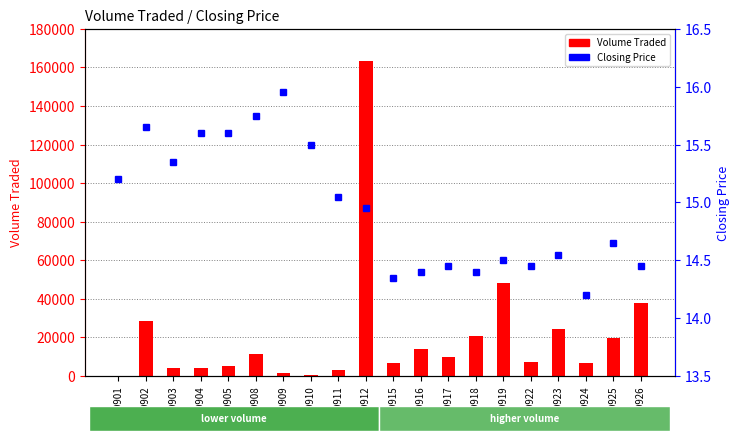

What is the sum of all Closing Price values?

299.0